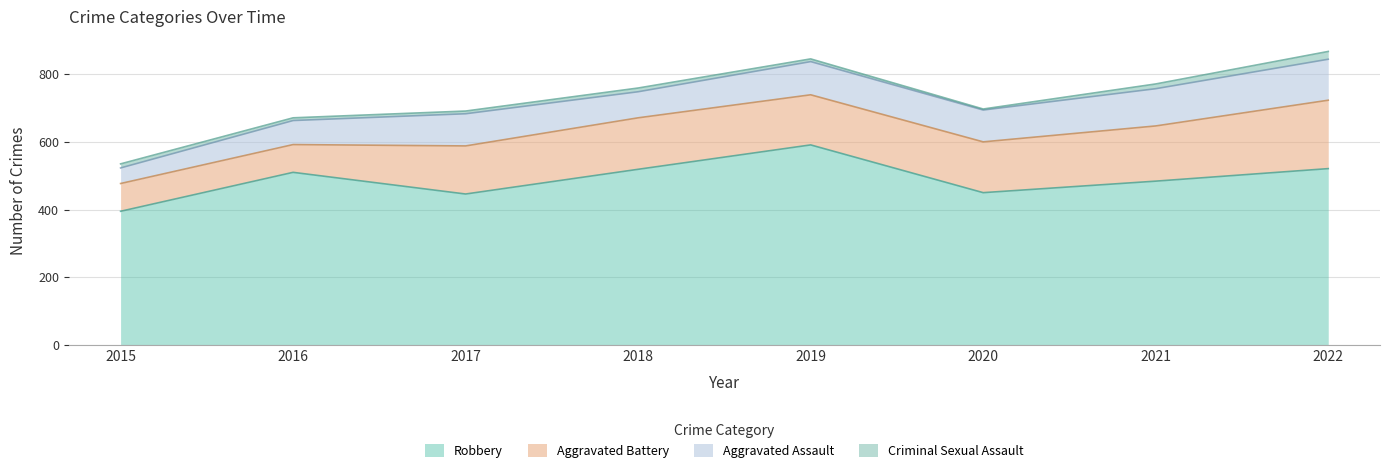

Where is Robbery nearest to the value 493?

2021